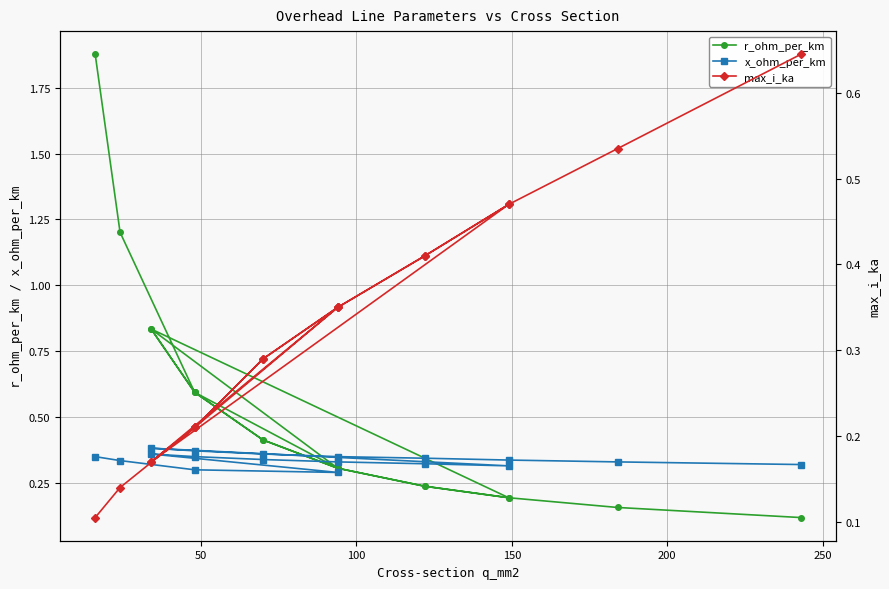

True or false: max_i_ka and r_ohm_per_km intersect in this chart.

True